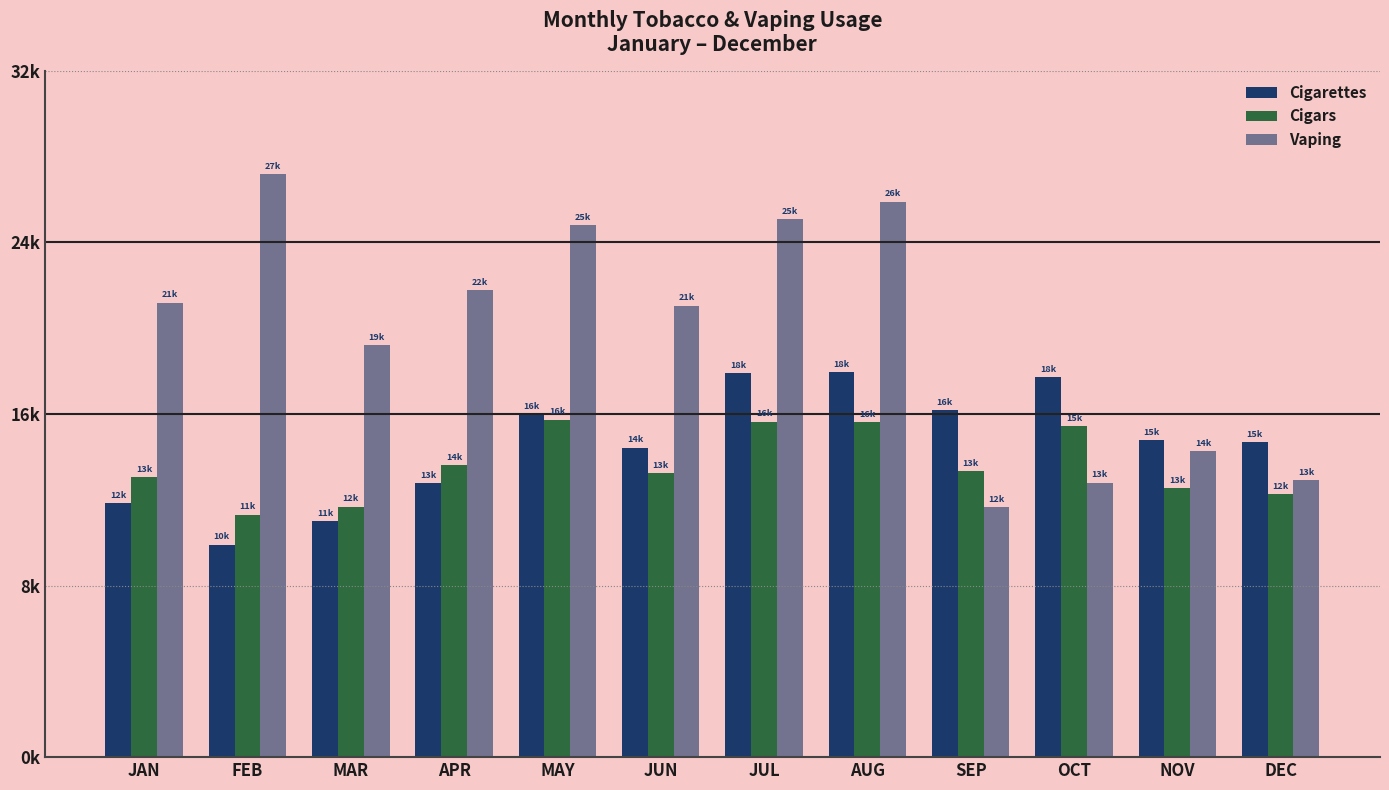

Are the bars grouped side by side (vs. stacked)?

Yes